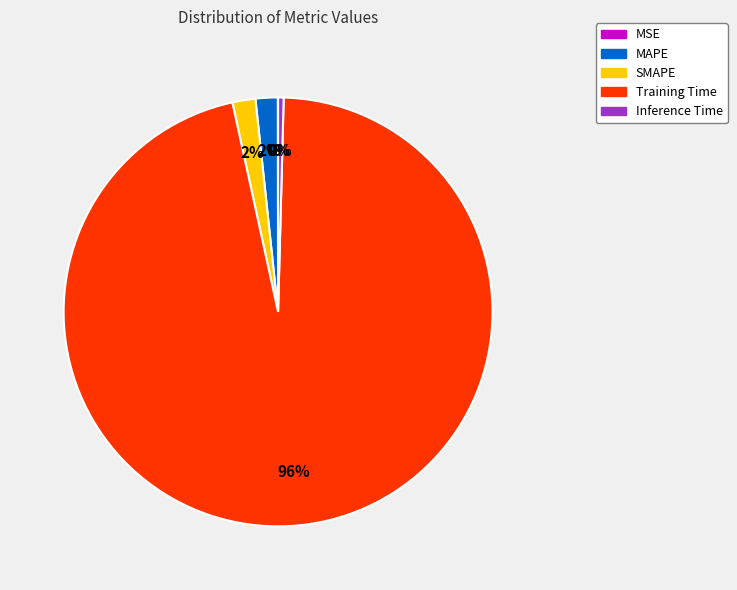

Which category has the biggest portion of the pie?

Training Time